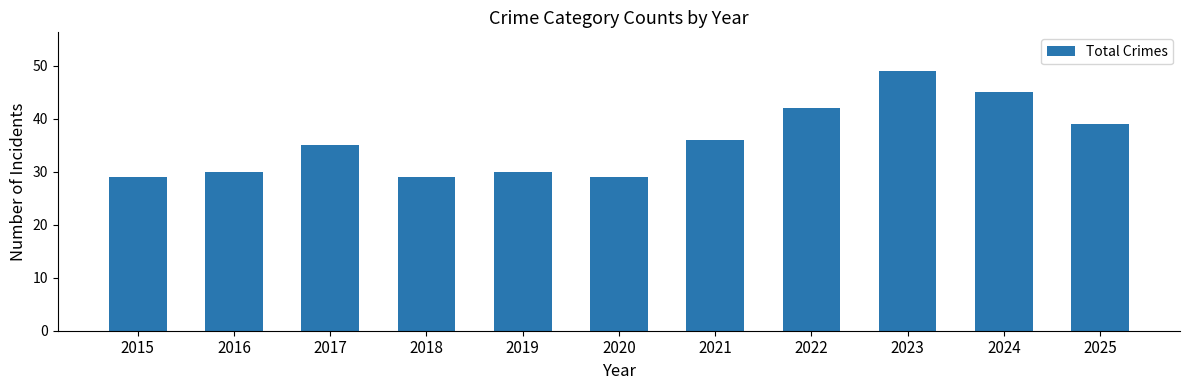

What is the ratio of the value at 2015 to the value at 2021?

0.8